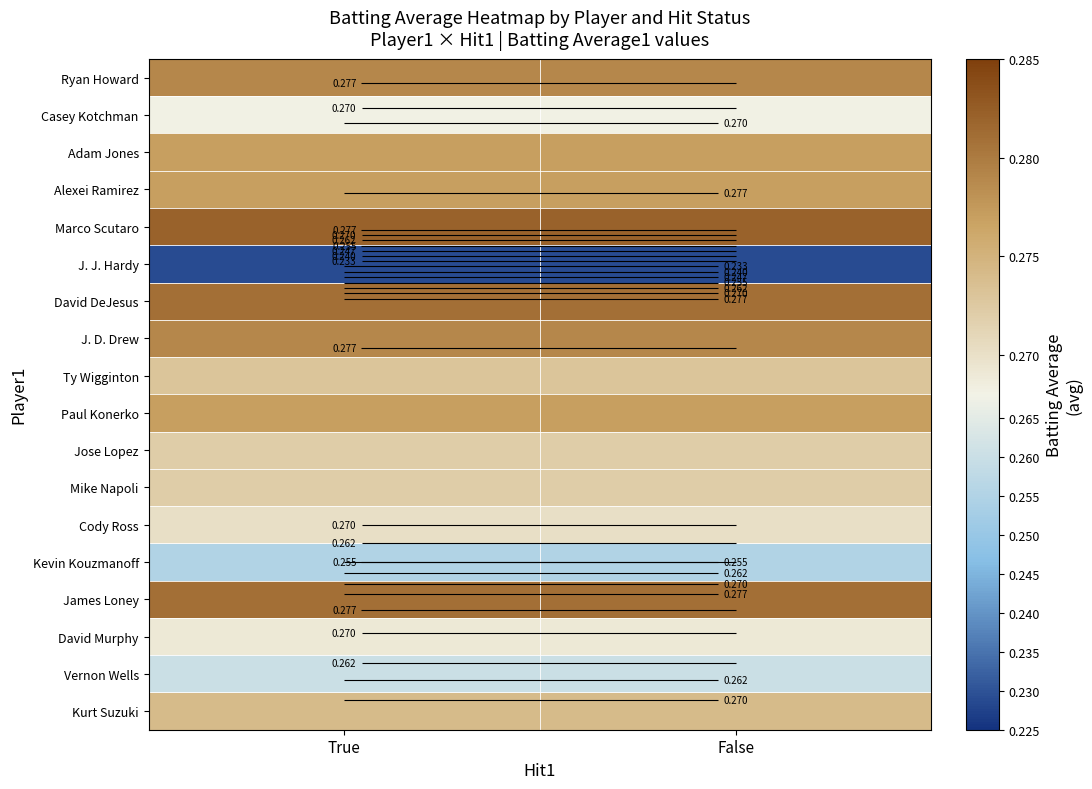

What is the approximate value of Adam Jones at True?

0.3